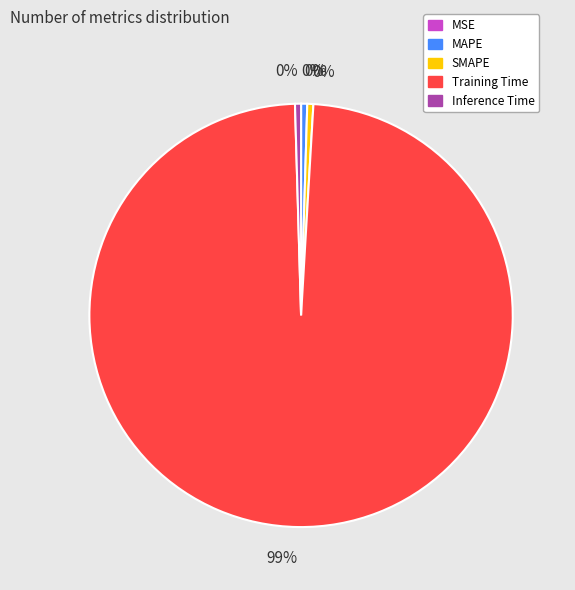

To the nearest percent, what is the average slice percentage?

20%